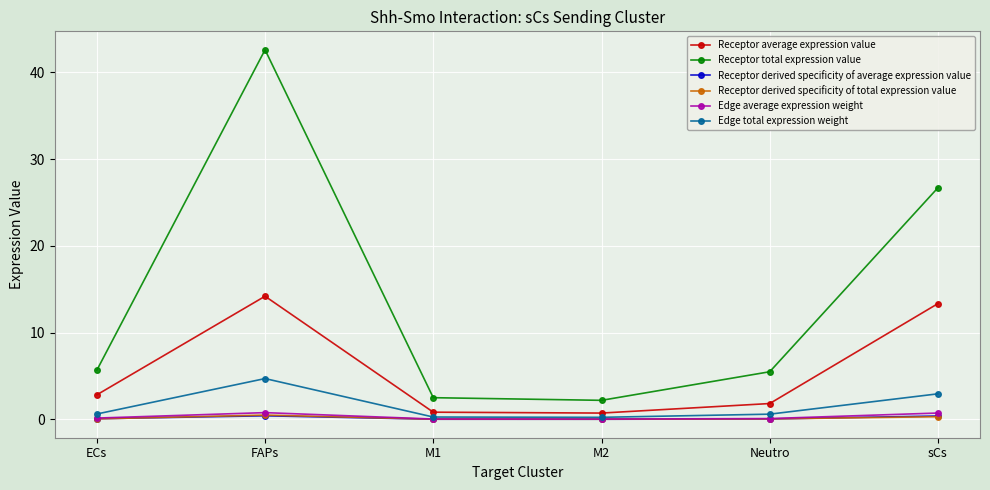

True or false: Receptor average expression value and Receptor derived specificity of total expression value cross at least once.

False